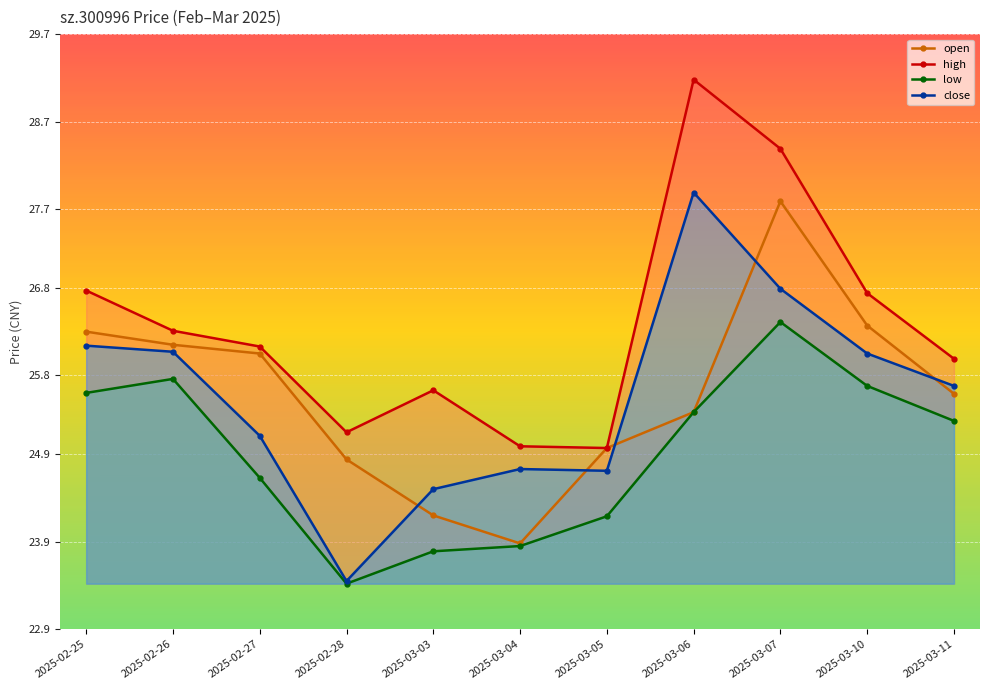

True or false: close has a value of 26.8 at 2025-03-07.

True